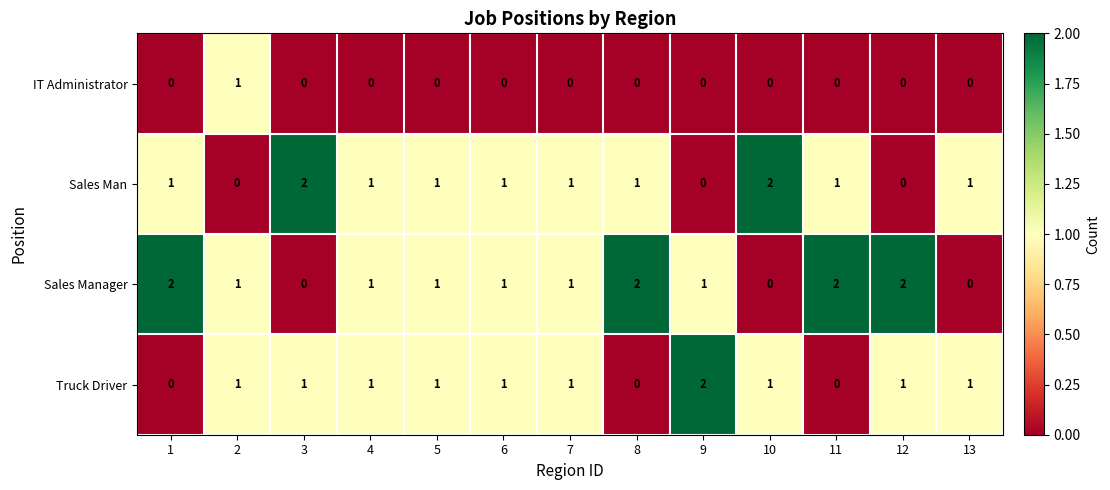

What is the total value across all series at 2?

3